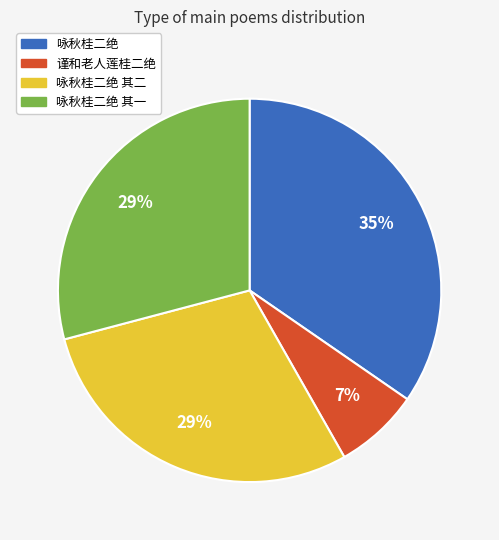

How many segments does this pie chart have?

4